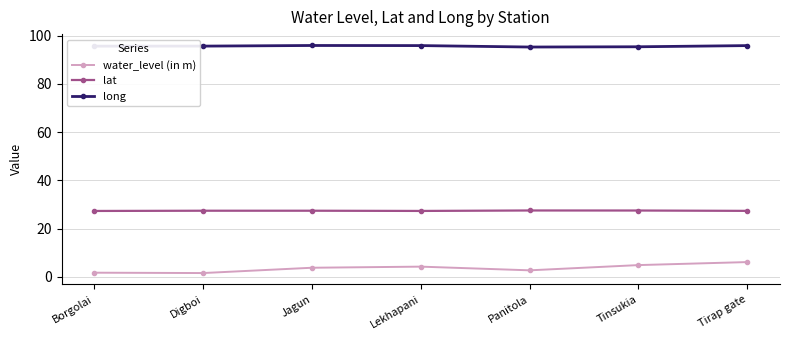

What is the maximum value shown in the chart?

95.9